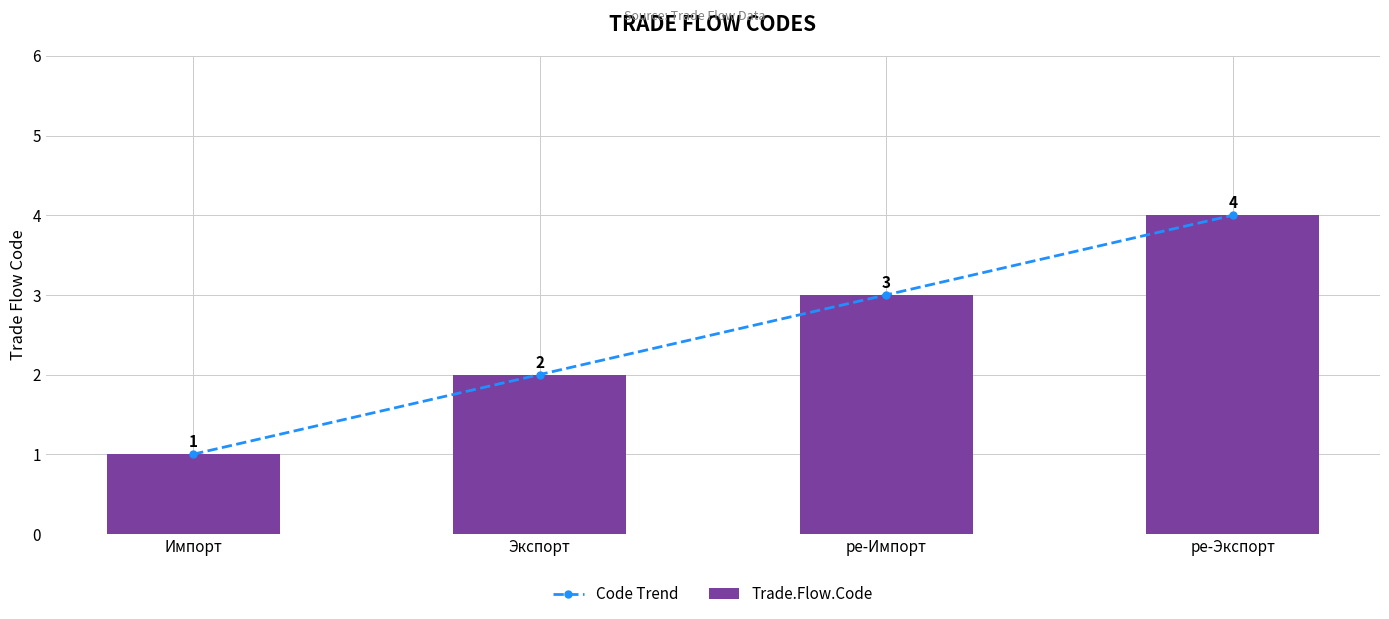

What position from the left is Импорт?

1